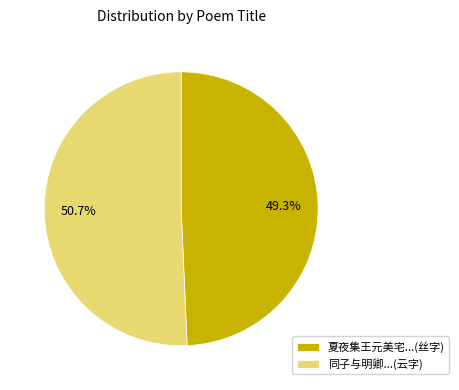

Between 夏夜集王元美宅...(丝字) and 同子与明卿...(云字), which is larger?

同子与明卿...(云字)